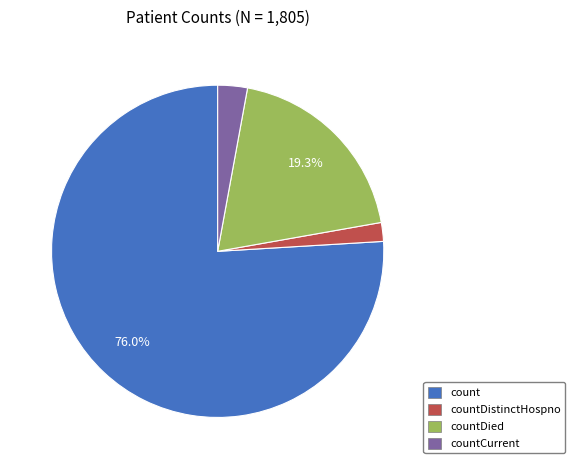

To the nearest percent, what is the average slice percentage?

25%